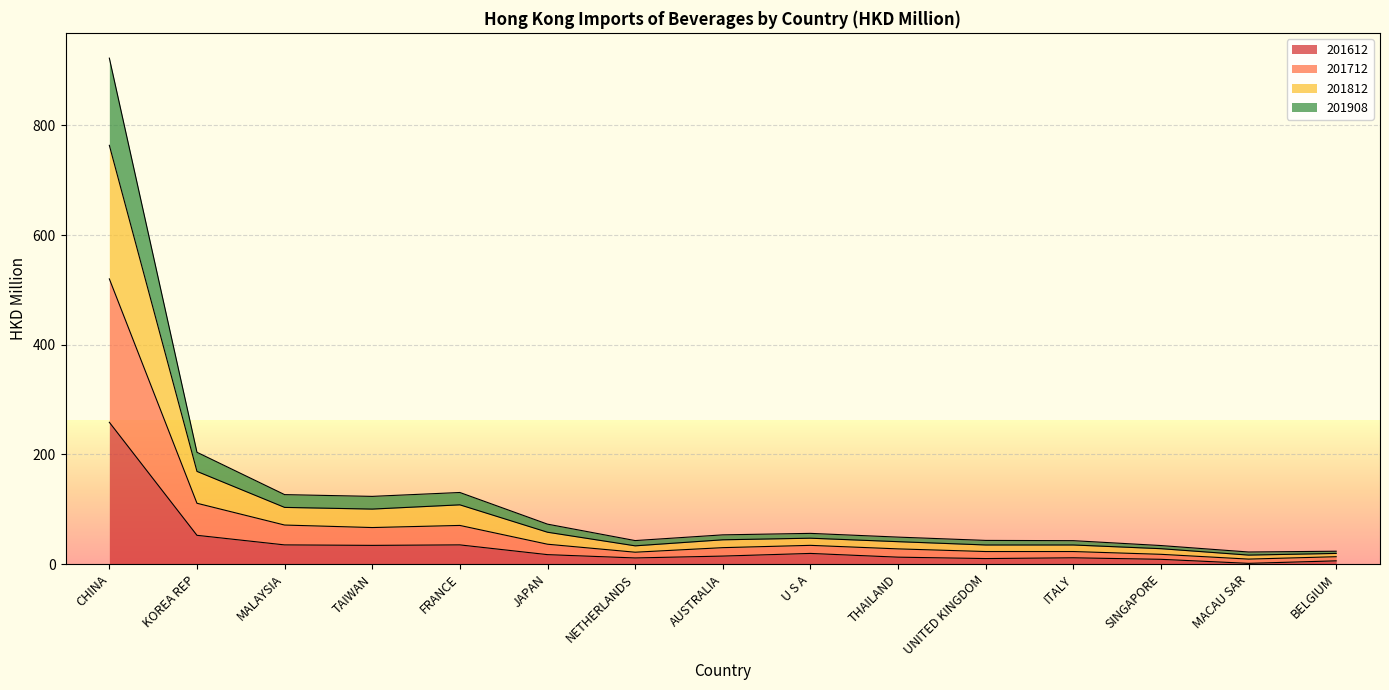

True or false: 201712 and 201812 intersect in this chart.

False